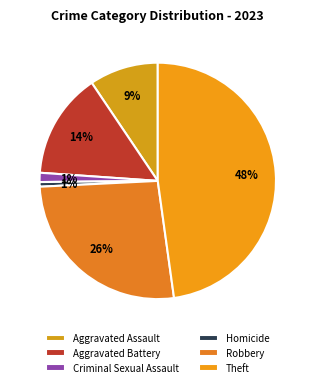

Does any single category account for the majority?

No